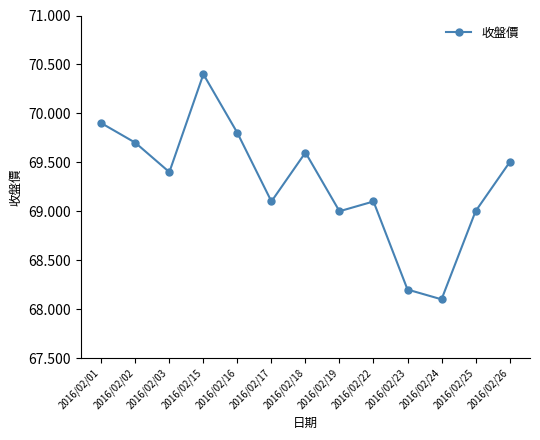

Read the value at 2016/02/23.

68.2